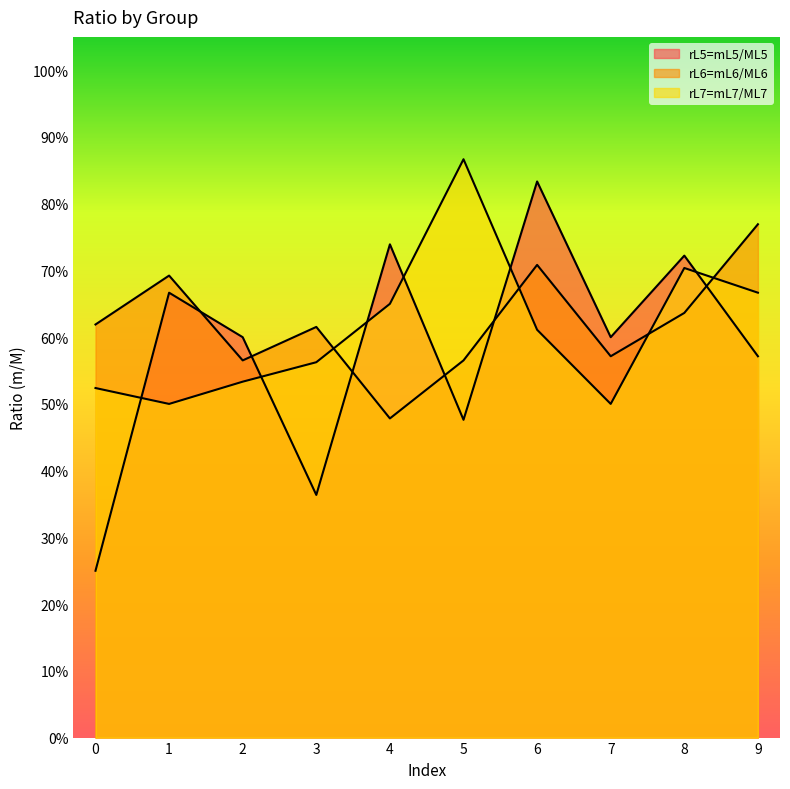

What is the value of the rL6=mL6/ML6 point at the 4th from the left?

0.6